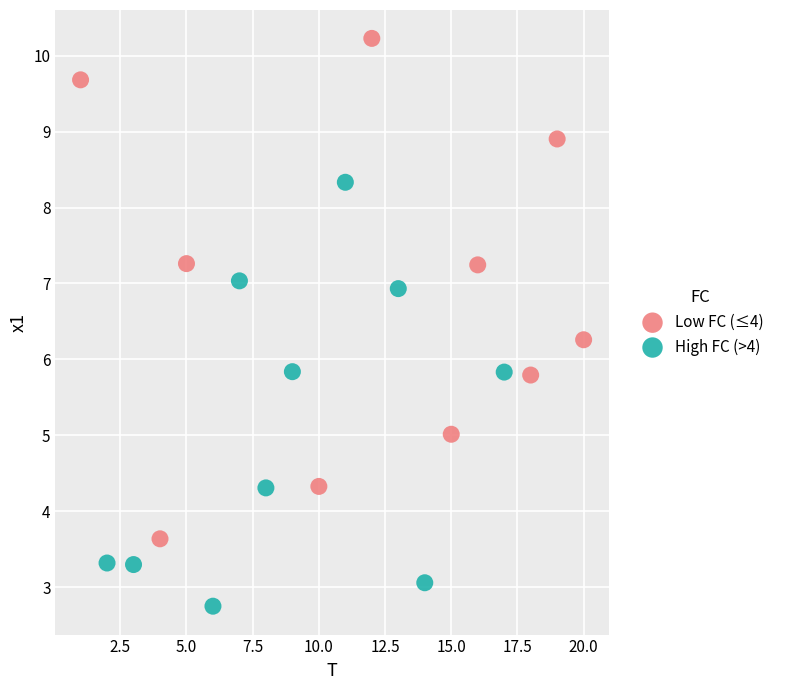

What are all the series names shown in the legend?

Low FC (≤4), High FC (>4)